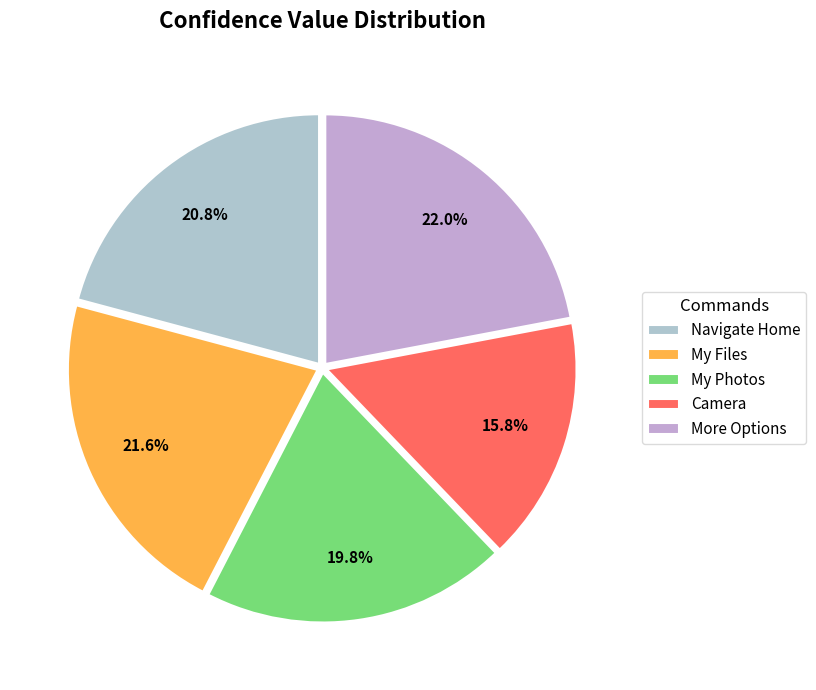

To the nearest percent, what percentage of the pie is My Files?

22%